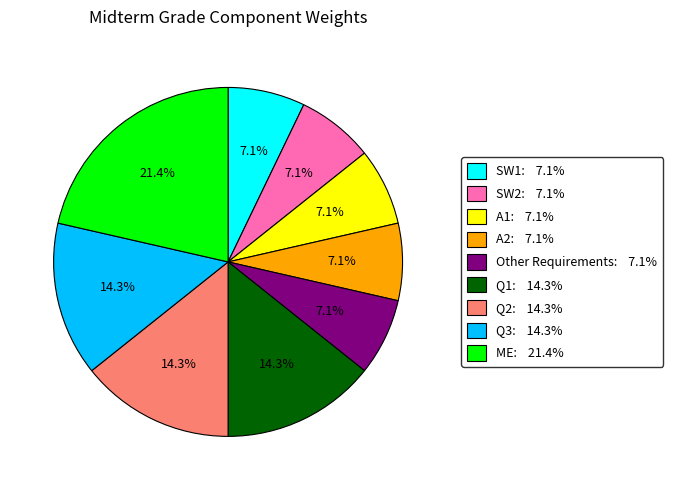

What is the largest slice in the pie chart?

ME